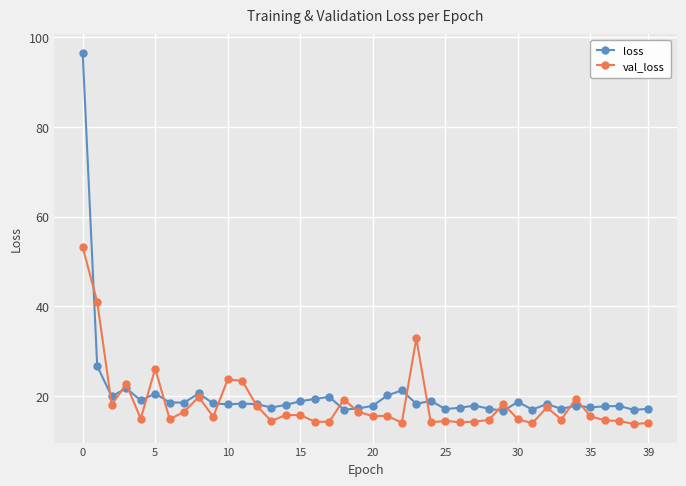

Rank the series by their maximum value, from highest to lowest.

loss, val_loss